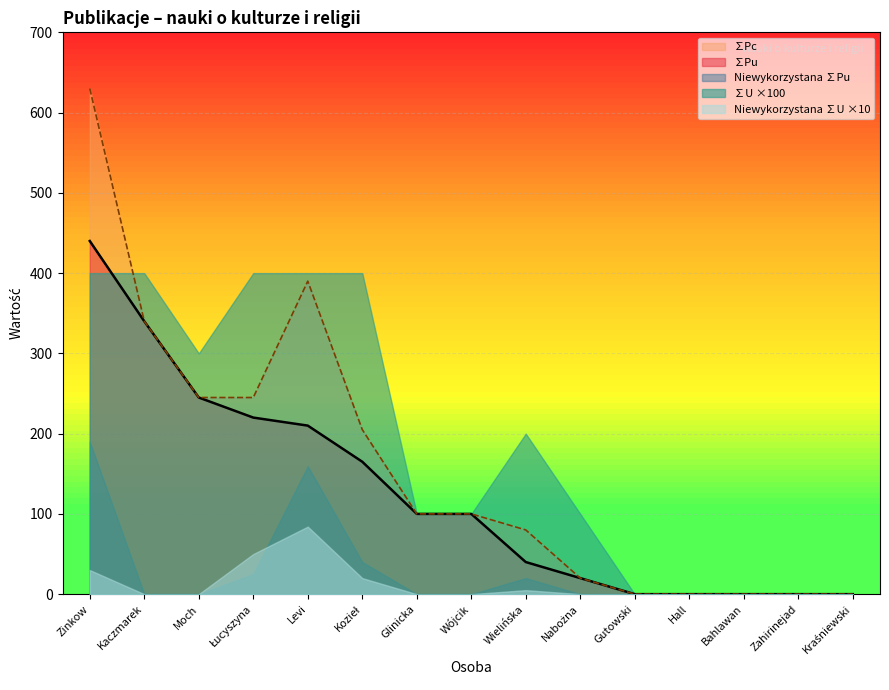

What is the average value of the ∑Pu series?

125.3